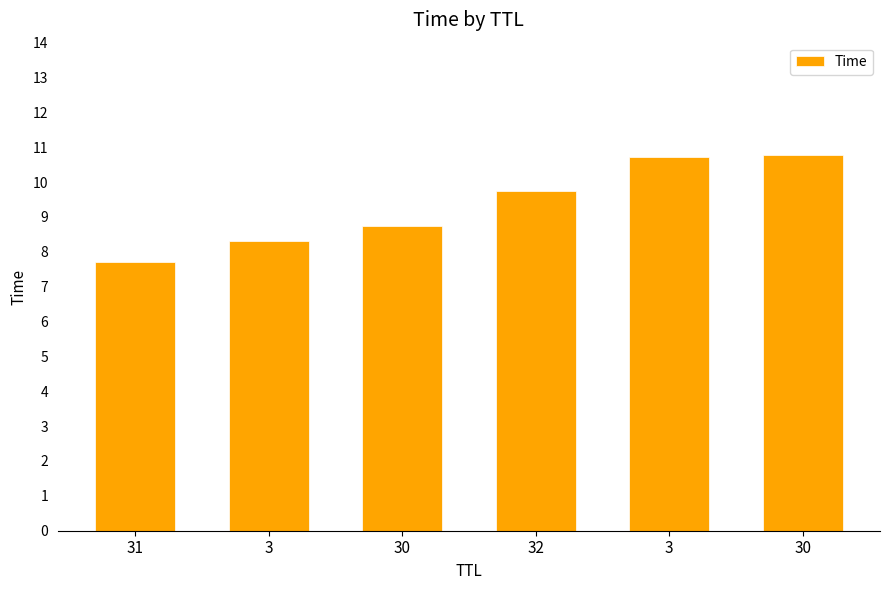

How many categories are shown in the chart?

6